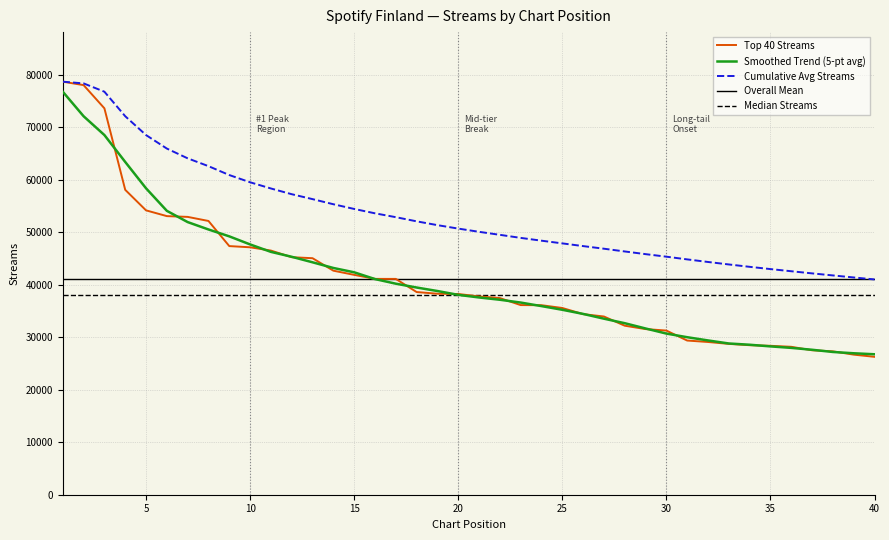

What are all the series names shown in the legend?

Top 40 Streams, Smoothed Trend (5-pt avg), Cumulative Avg Streams, Overall Mean, Median Streams